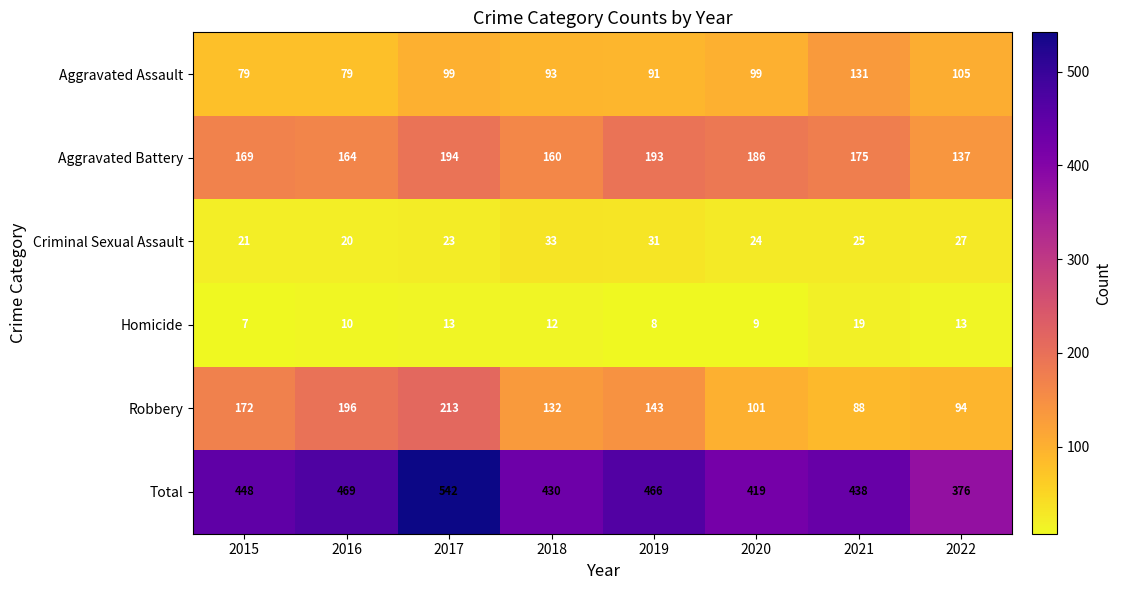

Rank the series at 2017 from highest to lowest value.

Total, Robbery, Aggravated Battery, Aggravated Assault, Criminal Sexual Assault, Homicide